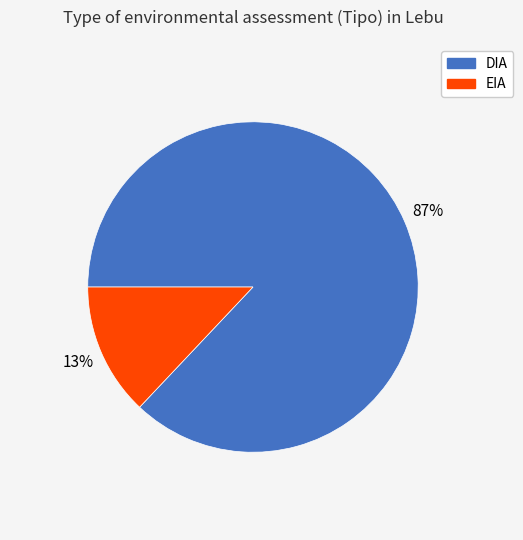

Count the number of slices in the pie.

2